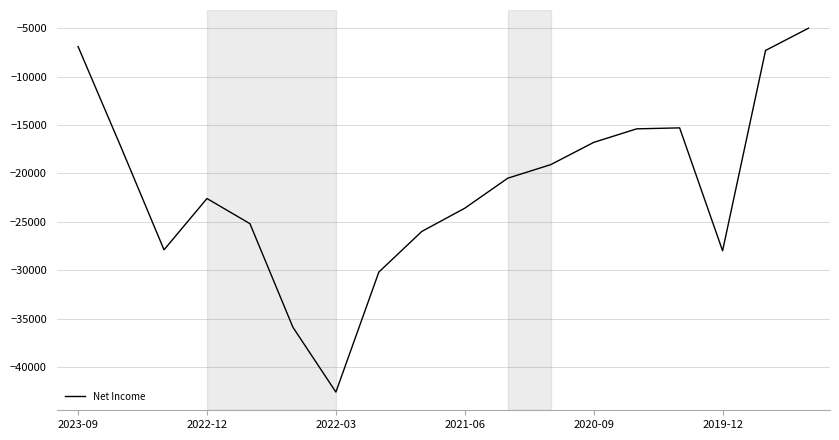

What is the maximum value shown in the chart?

-5000